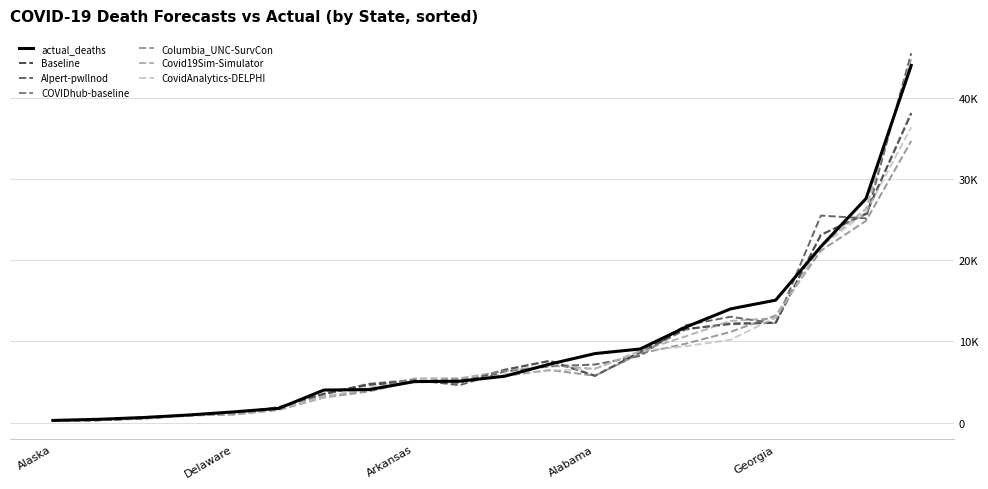

What are all the series names shown in the legend?

actual_deaths, Baseline, AIpert-pwllnod, COVIDhub-baseline, Columbia_UNC-SurvCon, Covid19Sim-Simulator, CovidAnalytics-DELPHI